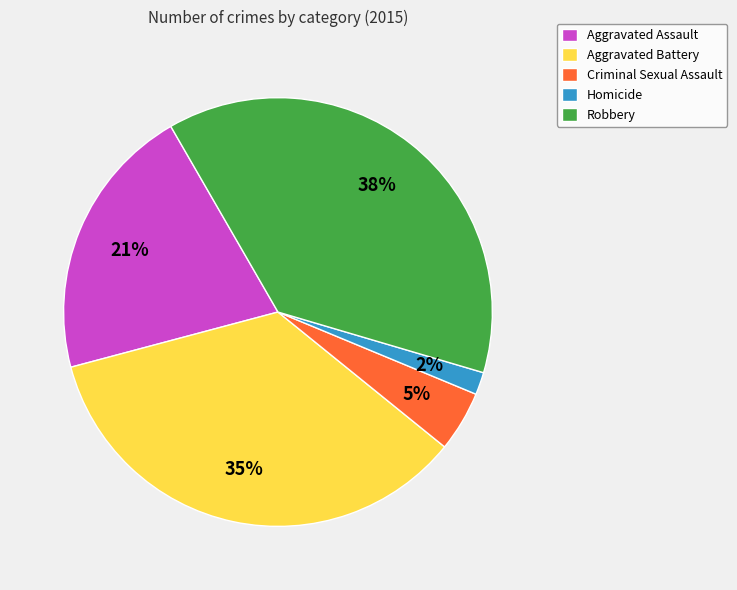

Is the sum of Robbery and Aggravated Assault greater than half?

Yes